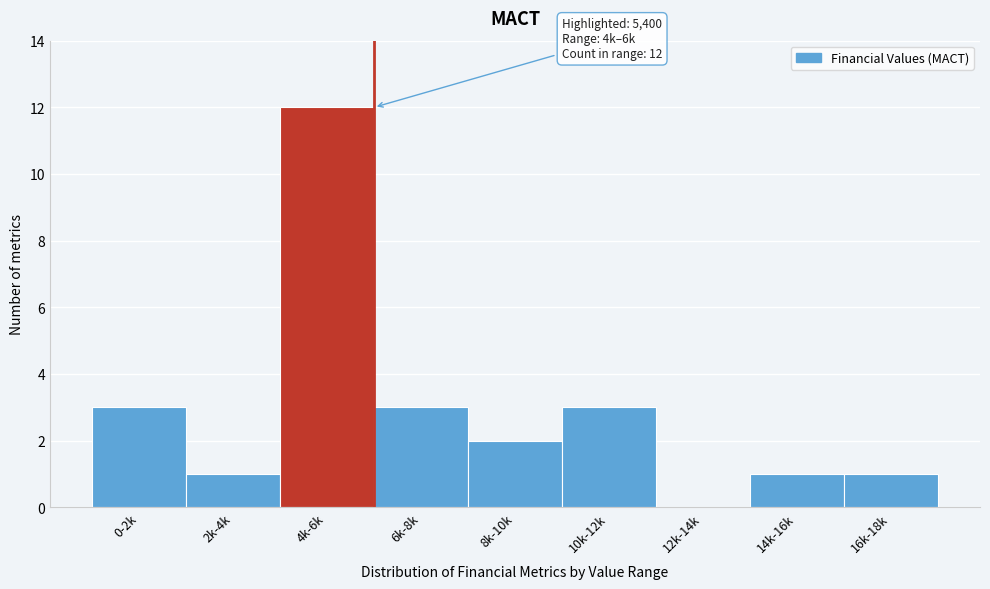

Reading left to right, what are all the values shown in this chart?

0-2k=3	2k-4k=1	4k-6k=12	6k-8k=3	8k-10k=2	10k-12k=3	12k-14k=0	14k-16k=1	16k-18k=1